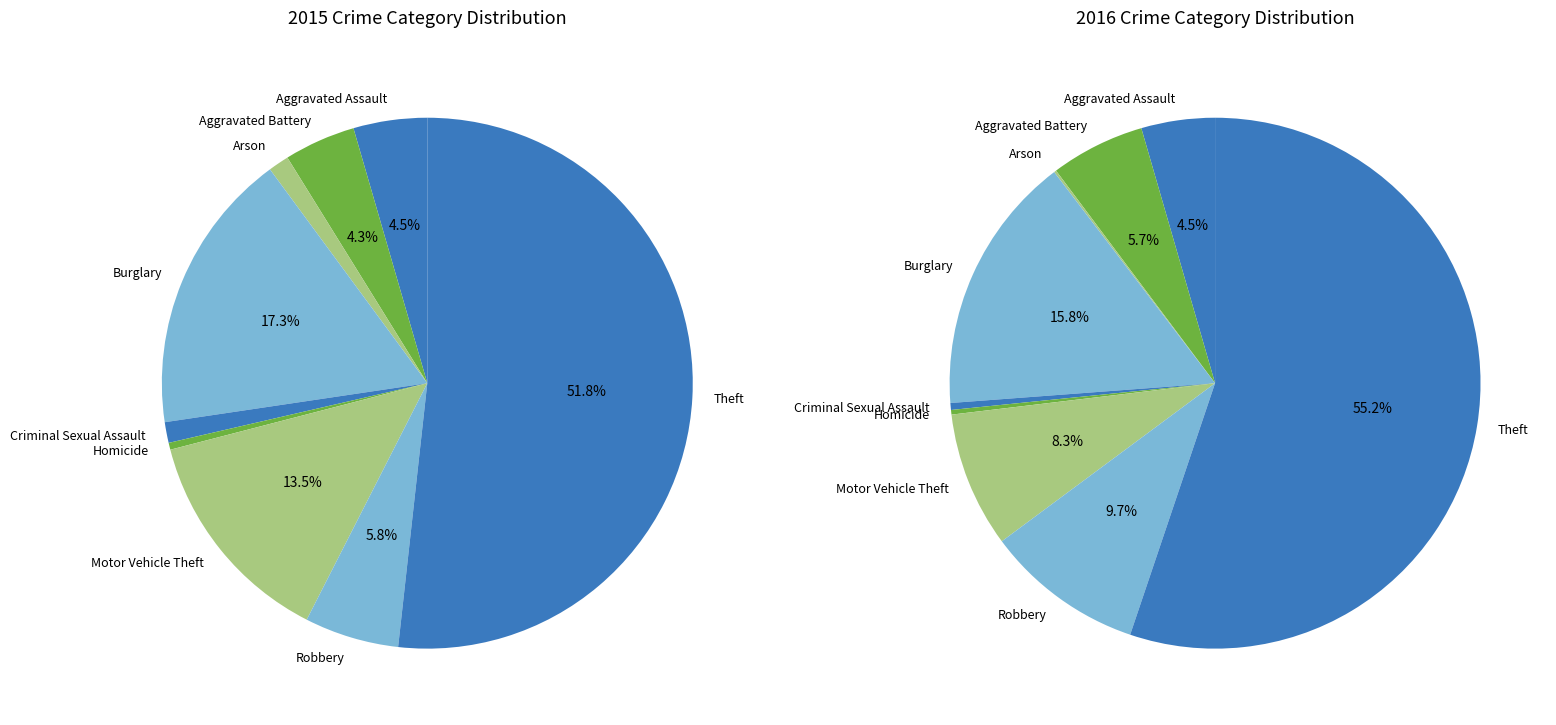

Does Aggravated Assault represent more than half of the total?

No